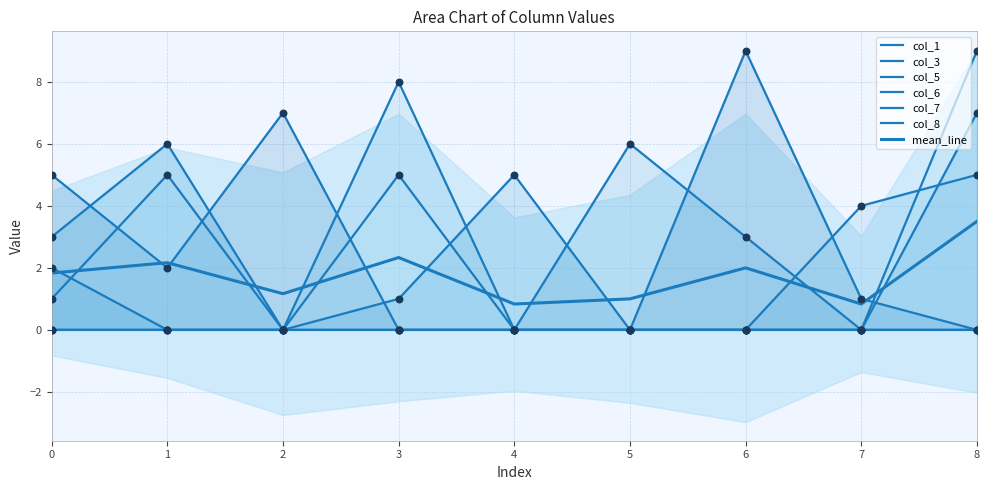

At how many categories does at least one series exceed 7?

3